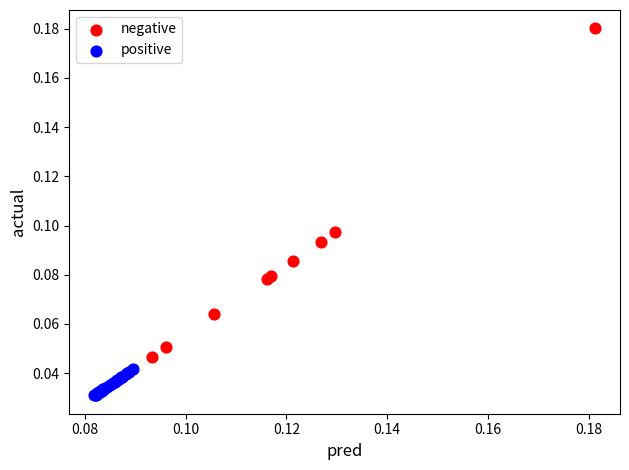

Which series contains the lowest Y value?

positive